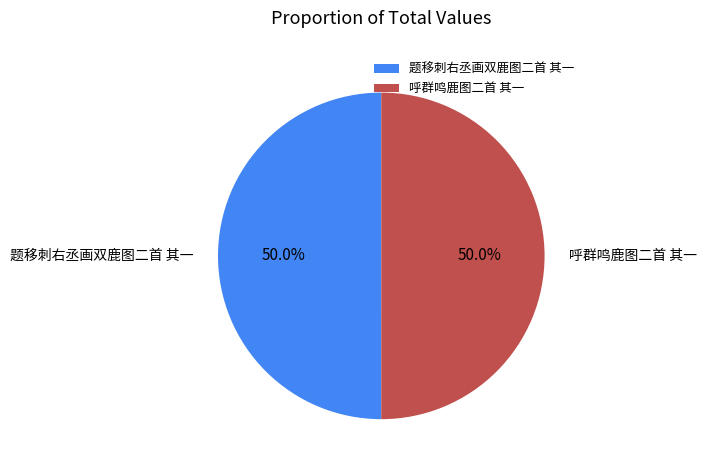

What percentage do 呼群鸣鹿图二首 其一 and 题移刺右丞画双鹿图二首 其一 together represent?

100.0%